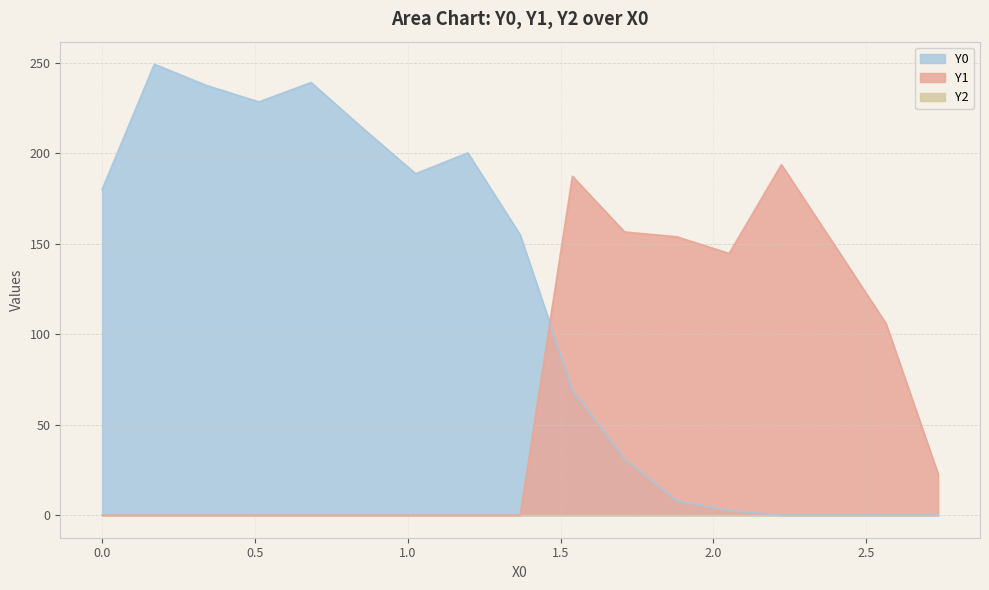

Reading right to left, extract all data points from this chart.

Y0: 0.0	0.0	0.0	0.0	2.5	8.0	31.2	69.2	155.0	200.3	188.8	213.6	239.2	228.4	237.5	249.3	180.0
Y1: 22.7	106.0	150.0	193.8	144.7	153.9	156.5	187.3	0.0	0.0	0.0	0.0	0.0	0.0	0.0	0.0	0.0